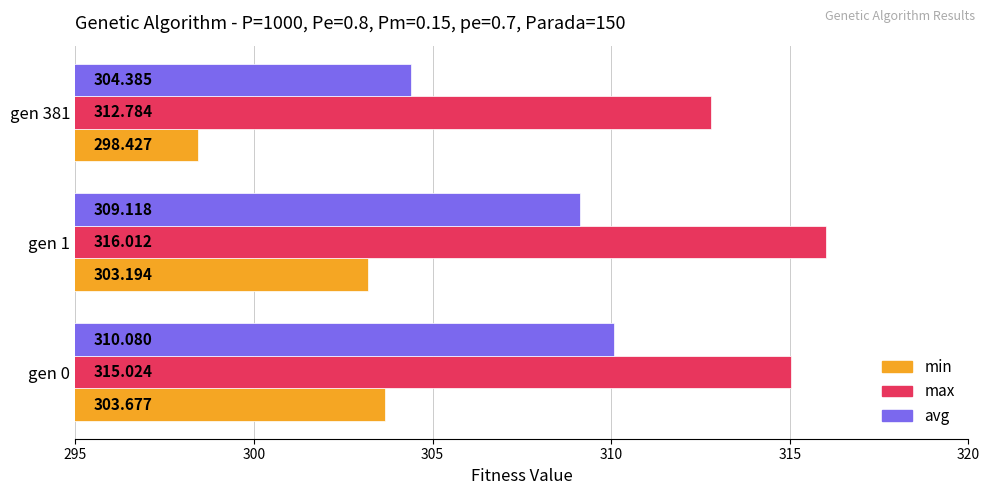

Which series has the largest total across all categories?

max